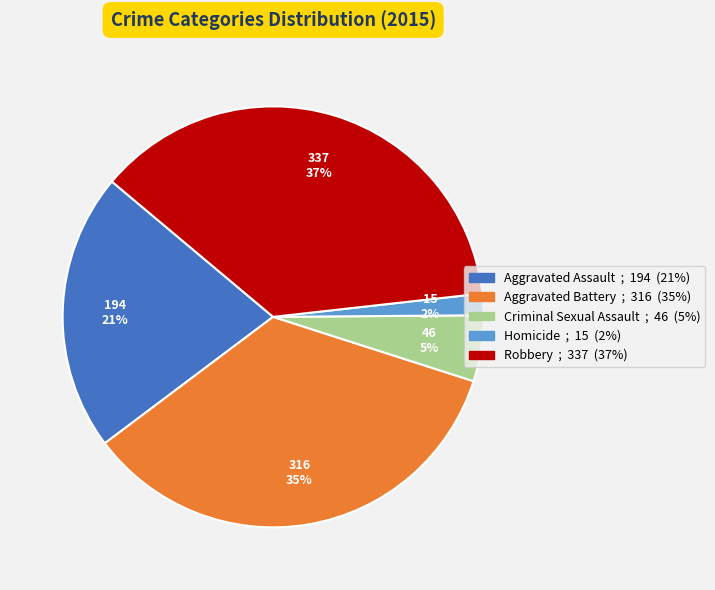

Approximately how many times larger is the value at Aggravated Battery compared to Robbery?

0.9